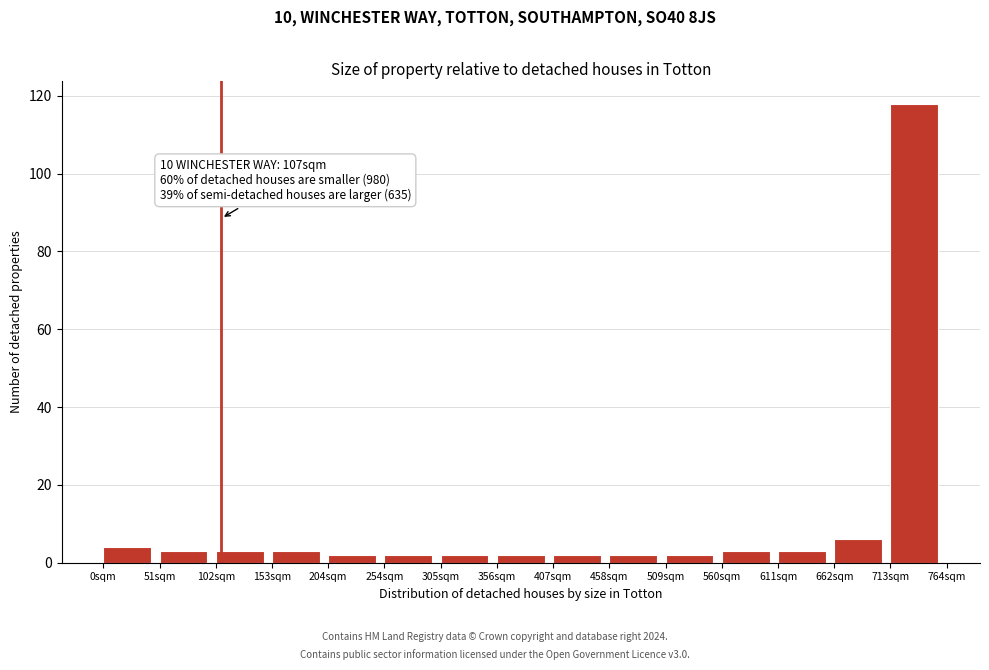

Over which range of the x-axis is the bar tallest?

710 to 760